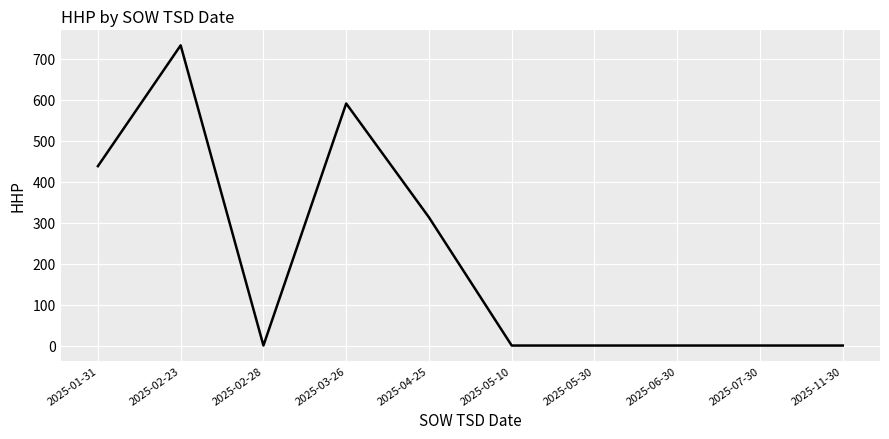

Which category has the highest value across all series?

2025-02-23